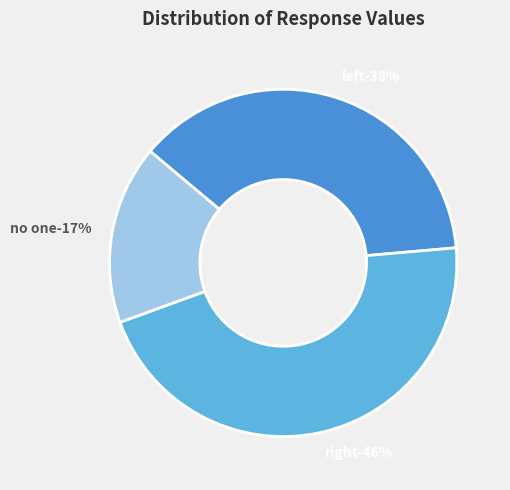

Does no one represent more than half of the total?

No